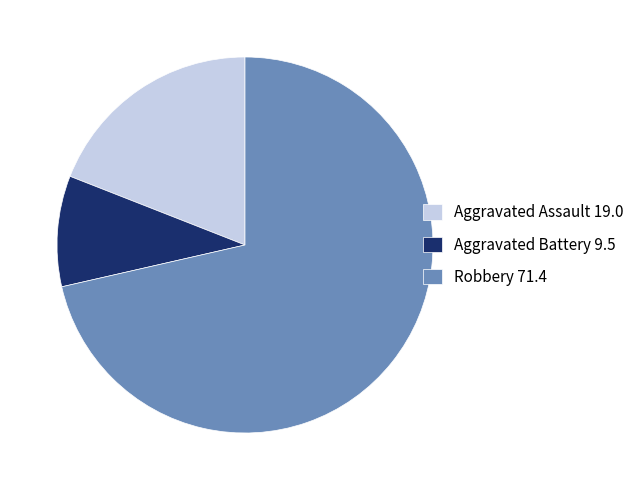

Between Aggravated Battery and Robbery, which is larger?

Robbery